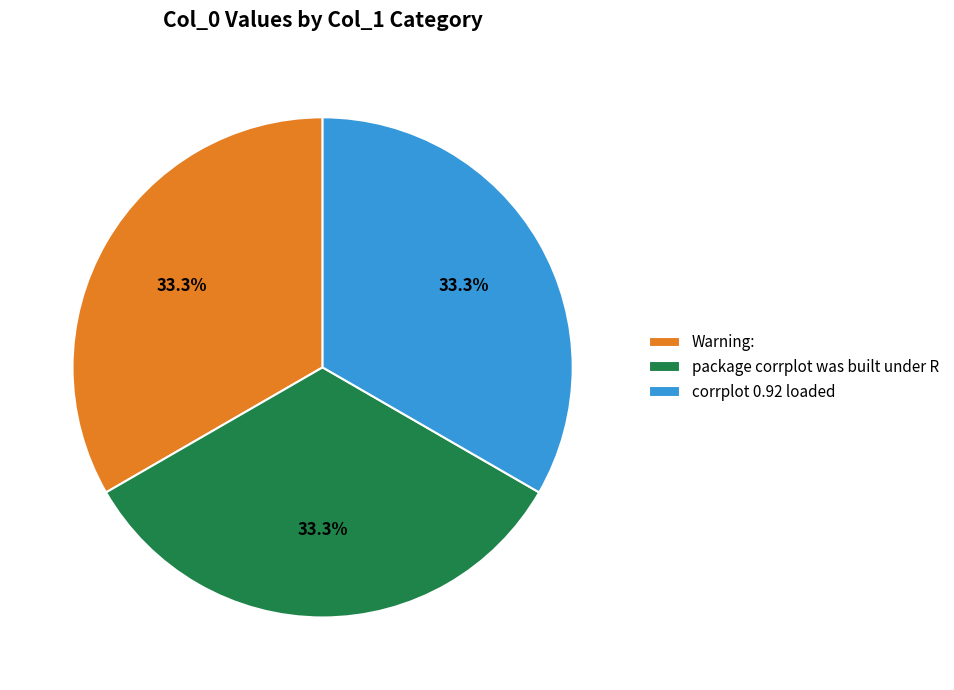

What percentage is the Warning: slice, to the nearest percent?

33%